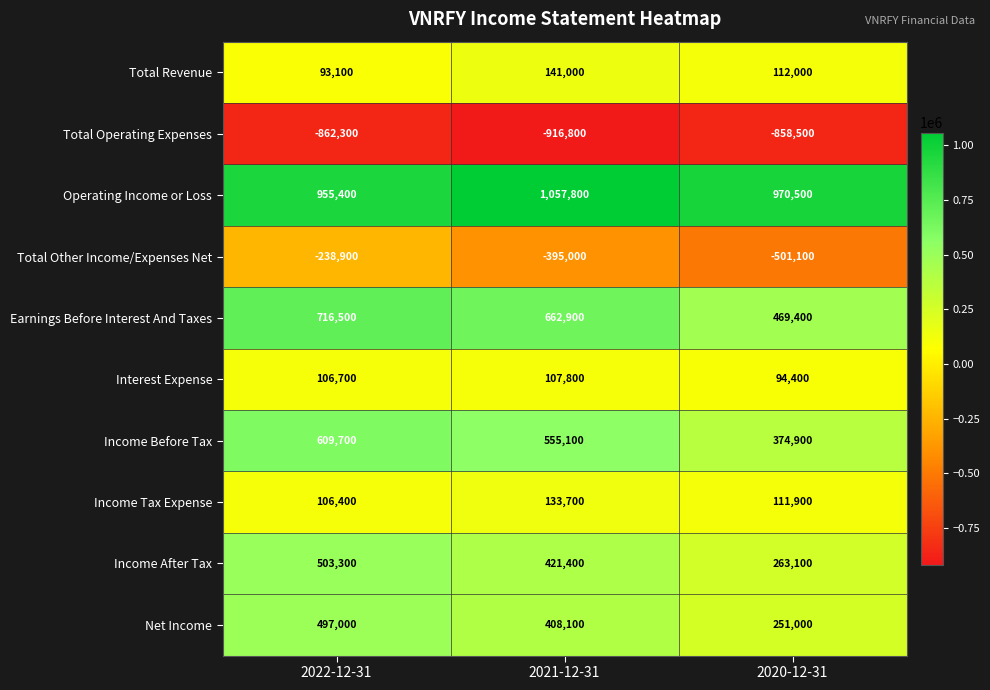

What is the maximum value shown in the chart?

1057800